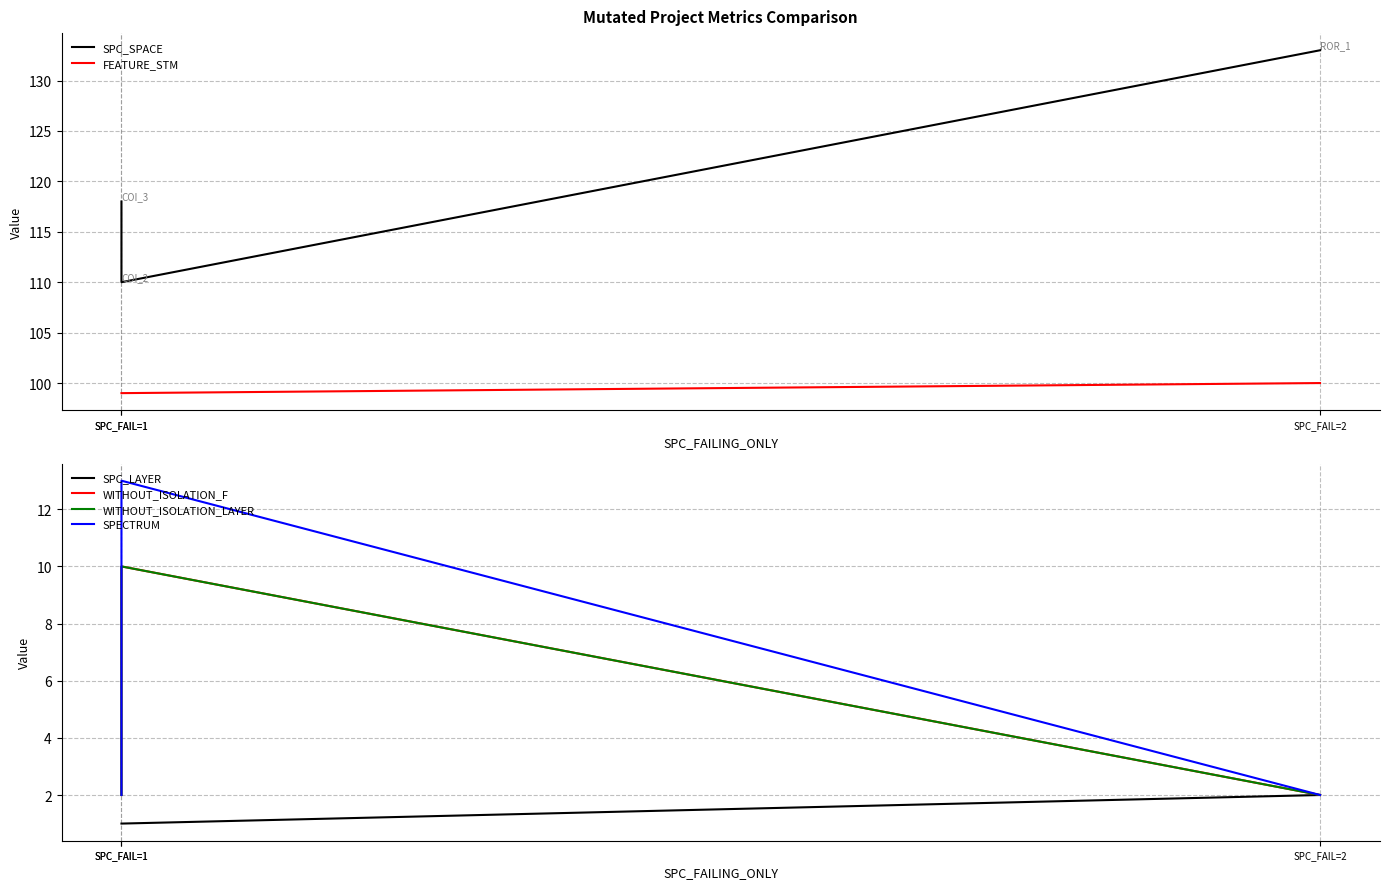

Reading left to right, transcribe all the data shown in this chart.

SPC_SPACE: SPC_FAIL=1=118	SPC_FAIL=1=110	SPC_FAIL=2=133
FEATURE_STM: SPC_FAIL=1=99	SPC_FAIL=1=99	SPC_FAIL=2=100
SPC_LAYER: SPC_FAIL=1=1	SPC_FAIL=1=1	SPC_FAIL=2=2
WITHOUT_ISOLATION_F: SPC_FAIL=1=2	SPC_FAIL=1=10	SPC_FAIL=2=2
WITHOUT_ISOLATION_LAYER: SPC_FAIL=1=2	SPC_FAIL=1=10	SPC_FAIL=2=2
SPECTRUM: SPC_FAIL=1=2	SPC_FAIL=1=13	SPC_FAIL=2=2